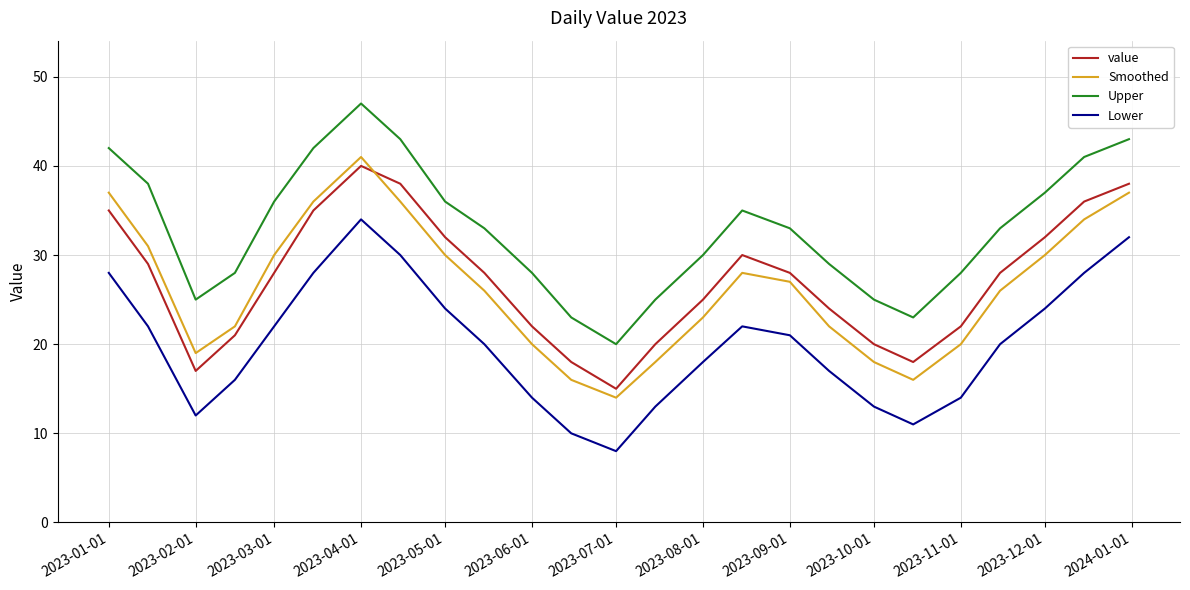

How many interior local valleys does the value series have?

3